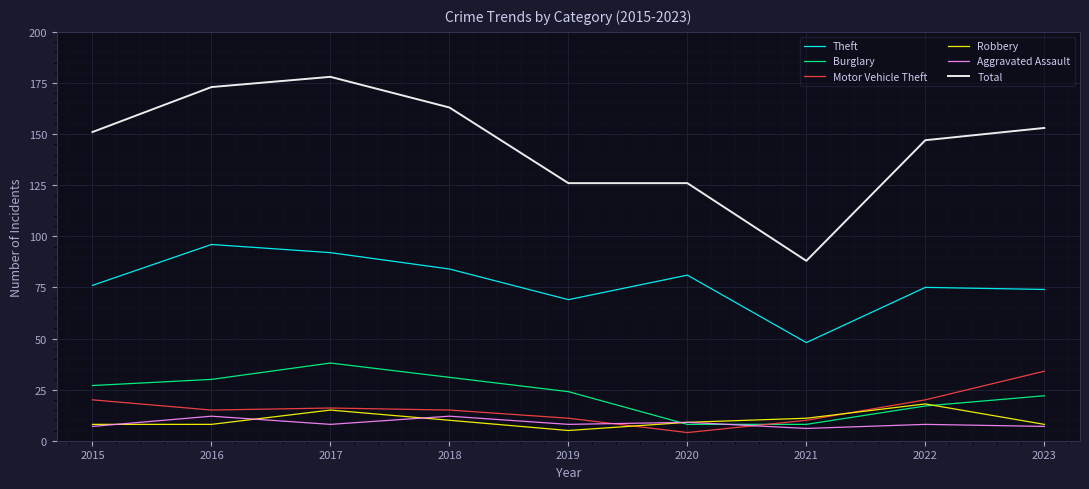

How many series are shown in this chart?

6